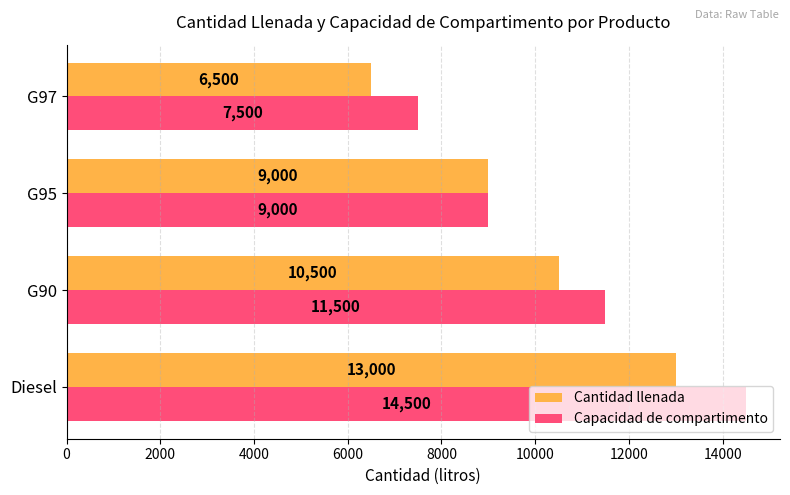

How many values in the Cantidad llenada series are below 10500?

2